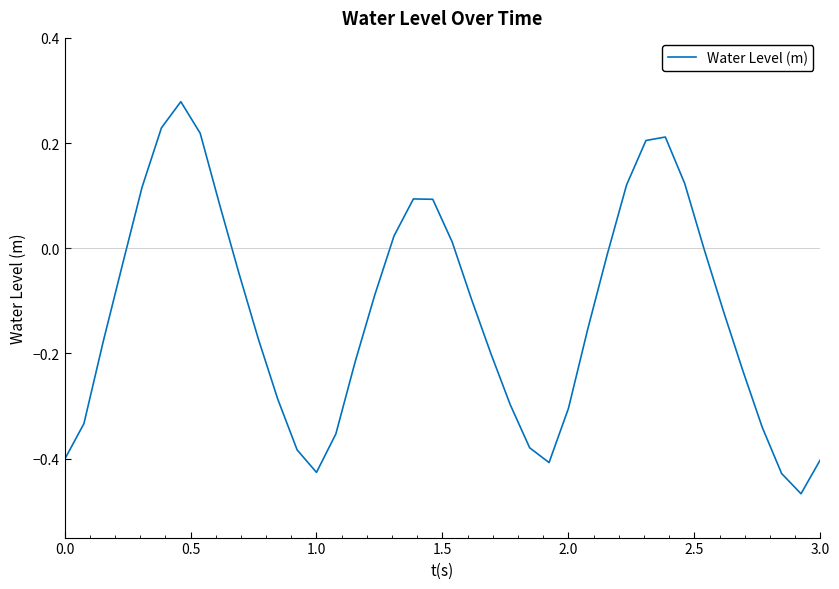

What is the difference between the maximum and minimum values?

0.7